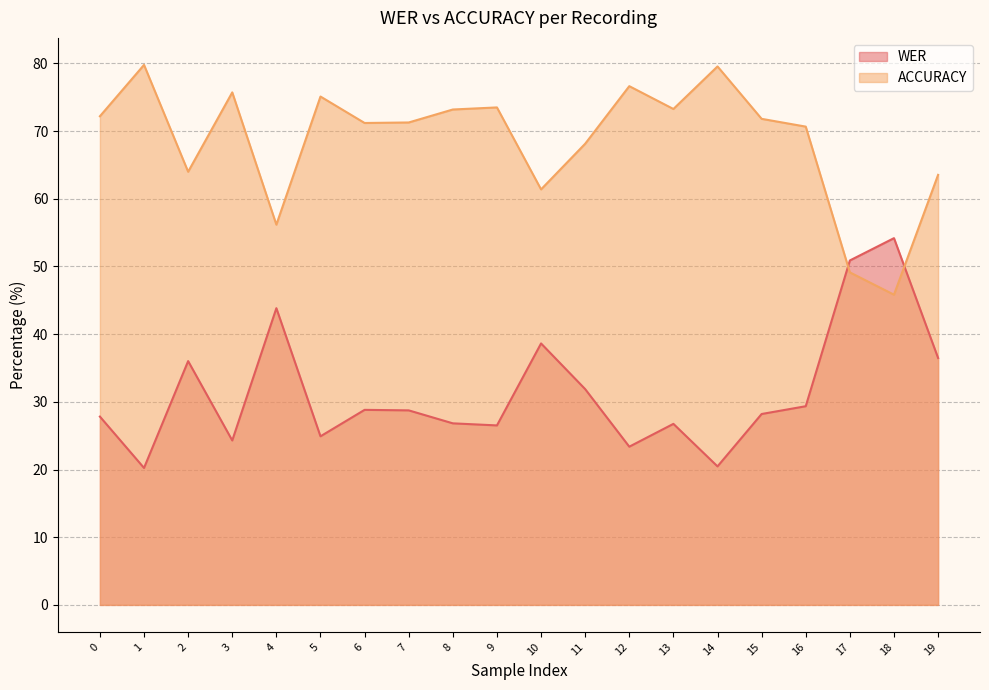

At which category does the chart reach its minimum across all series?

1